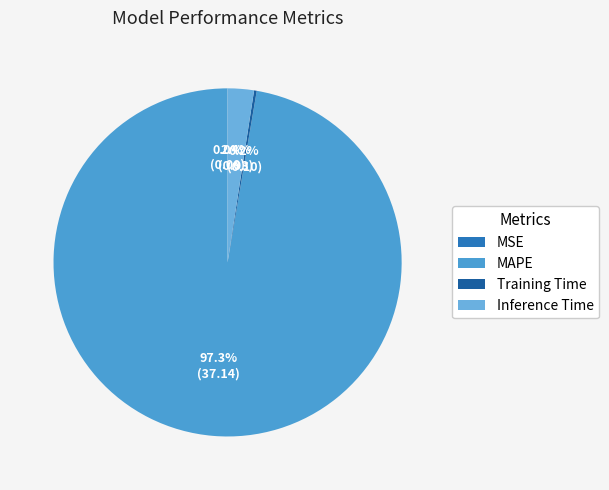

How many segments does this pie chart have?

4